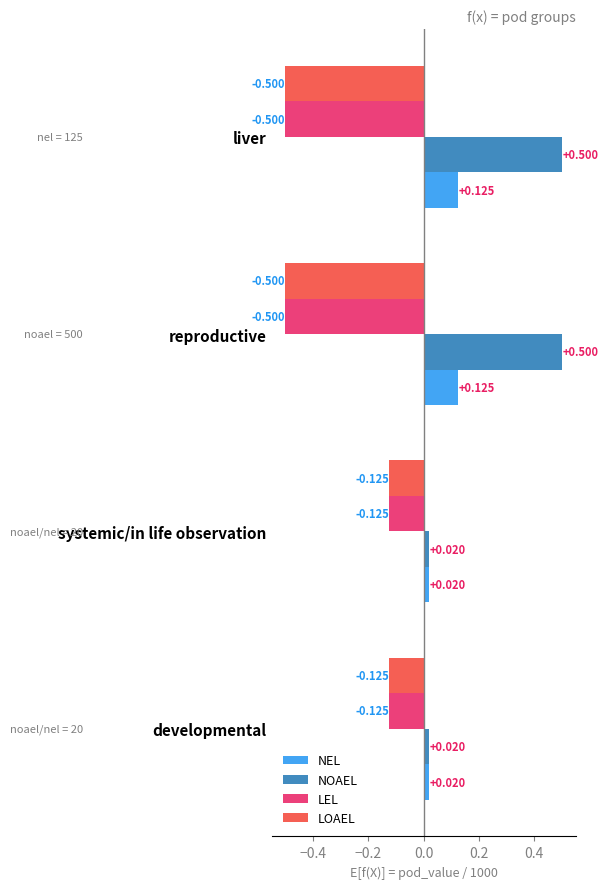

Is the value of LOAEL at liver greater than the value of LEL at developmental?

No